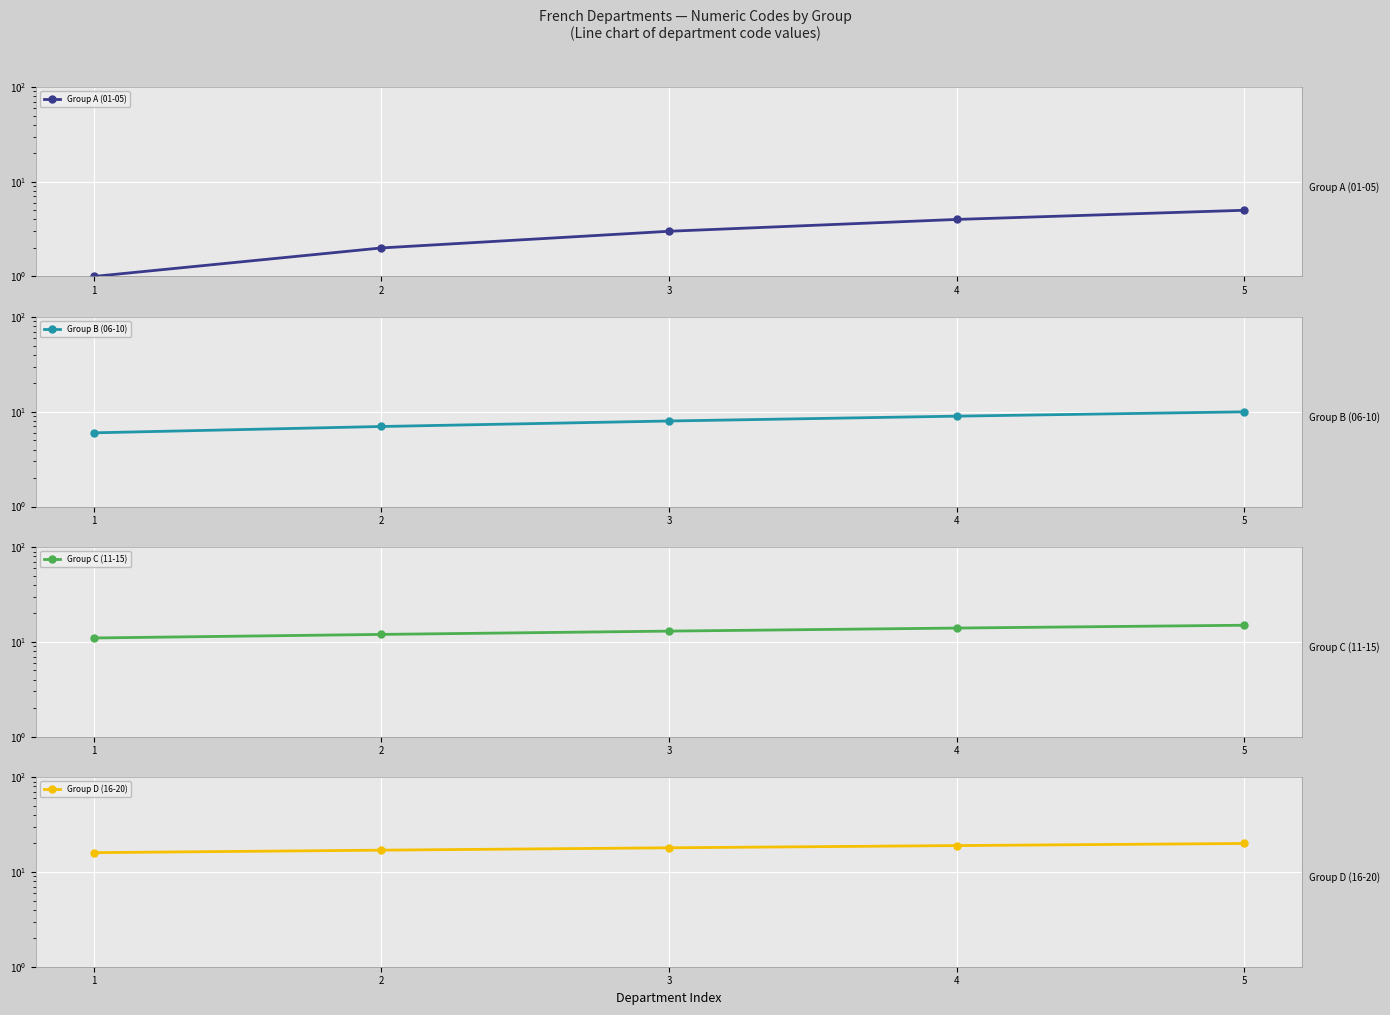

What is the sum of all Group B (06-10) values?

40